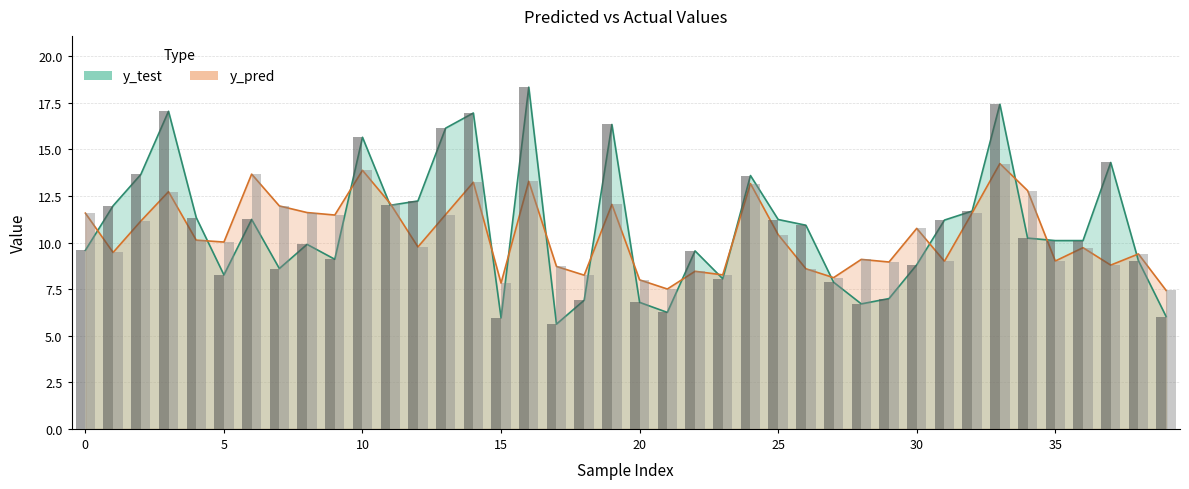

What is the spread (max minus min) of values at 25?

0.8